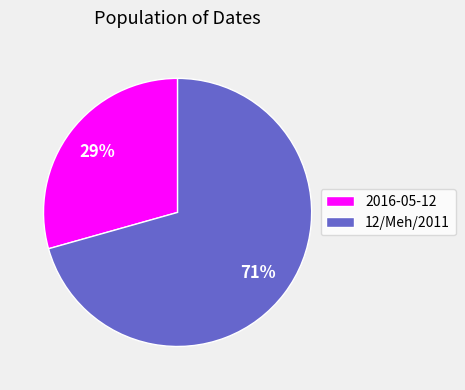

To the nearest percent, what is the average slice percentage?

50%